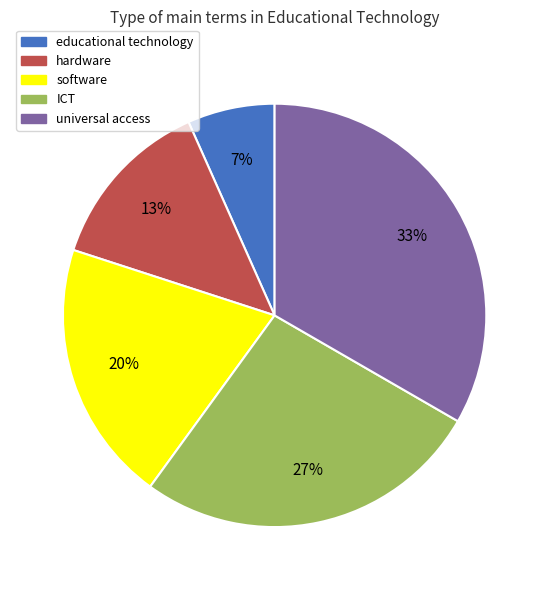

Is it true that ICT is 27% of the pie?

True